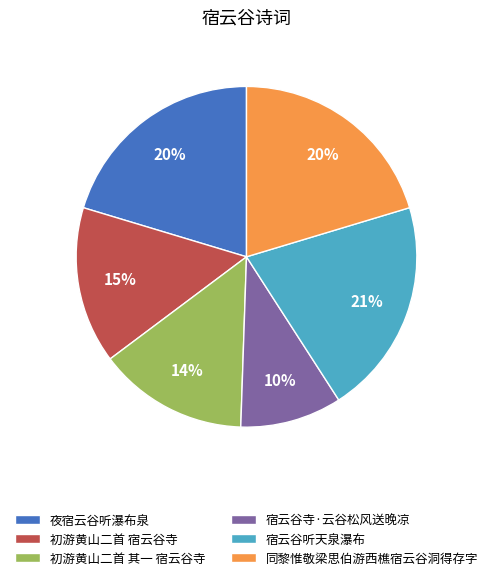

Between 宿云谷寺·云谷松风送晚凉 and 同黎惟敬梁思伯游西樵宿云谷洞得存字, which is larger?

同黎惟敬梁思伯游西樵宿云谷洞得存字